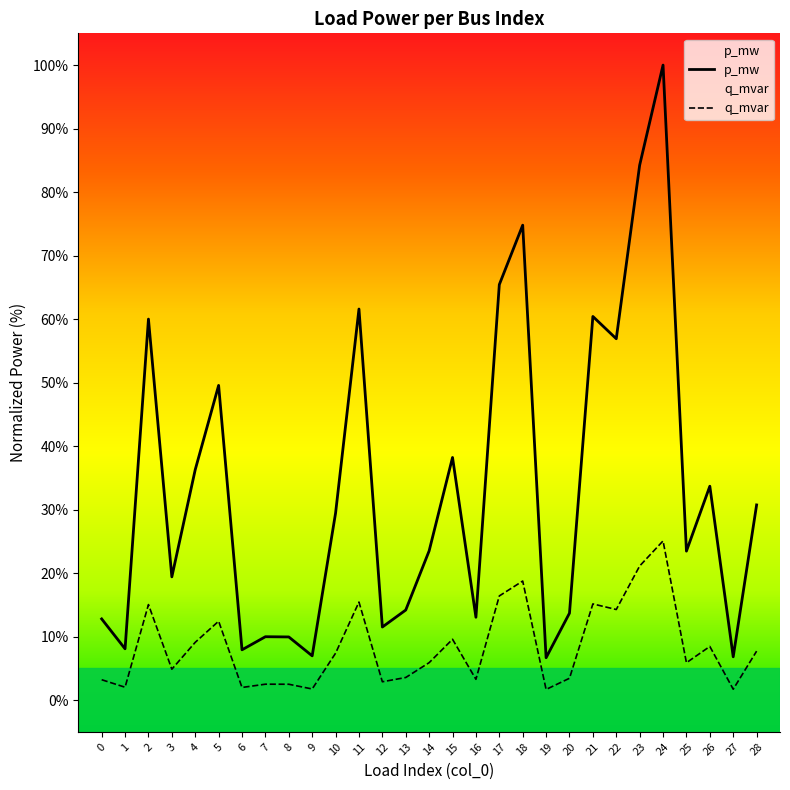

Reading left to right, extract all data points from this chart.

p_mw: 12.8	8.1	60.0	19.4	36.3	49.6	7.9	10.0	9.9	7.0	29.4	61.6	11.5	14.2	23.5	38.2	13.0	65.4	74.8	6.7	13.7	60.4	56.9	84.2	100.0	23.5	33.7	6.8	30.7
q_mvar: 3.2	2.0	15.0	4.9	9.1	12.4	2.0	2.5	2.5	1.7	7.4	15.4	2.9	3.6	5.9	9.6	3.3	16.4	18.7	1.7	3.4	15.1	14.3	21.1	25.1	5.9	8.4	1.7	7.7